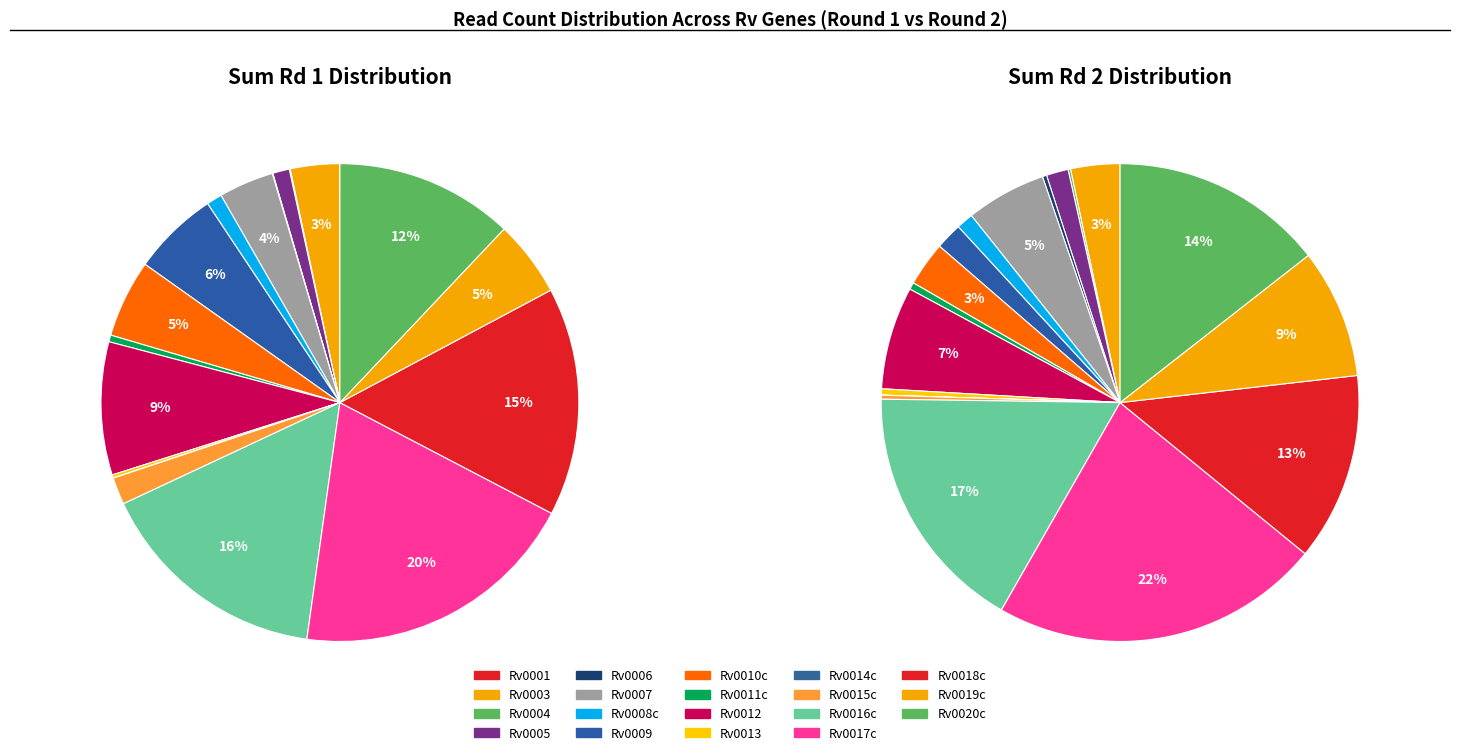

Is there any slice that represents more than half of the pie?

No